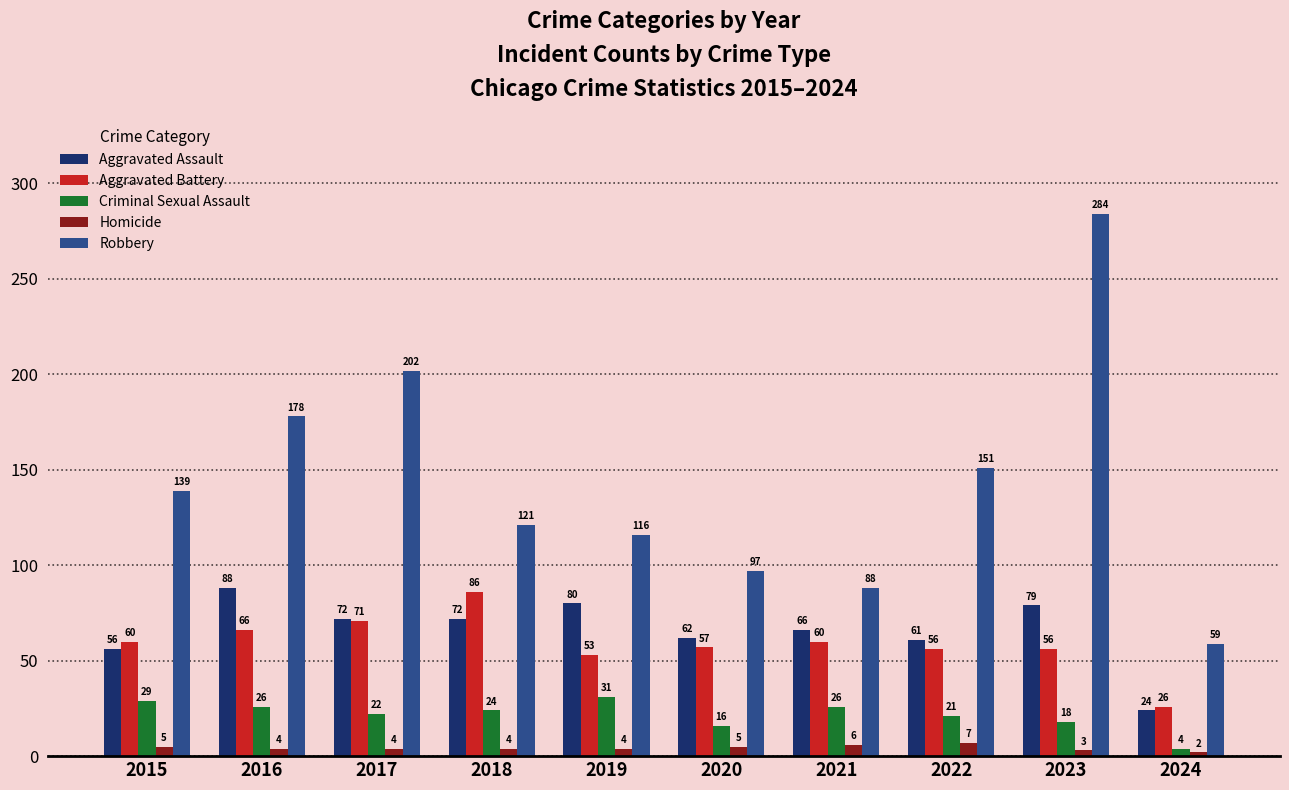

How many data points in Aggravated Assault are less than 72?

5